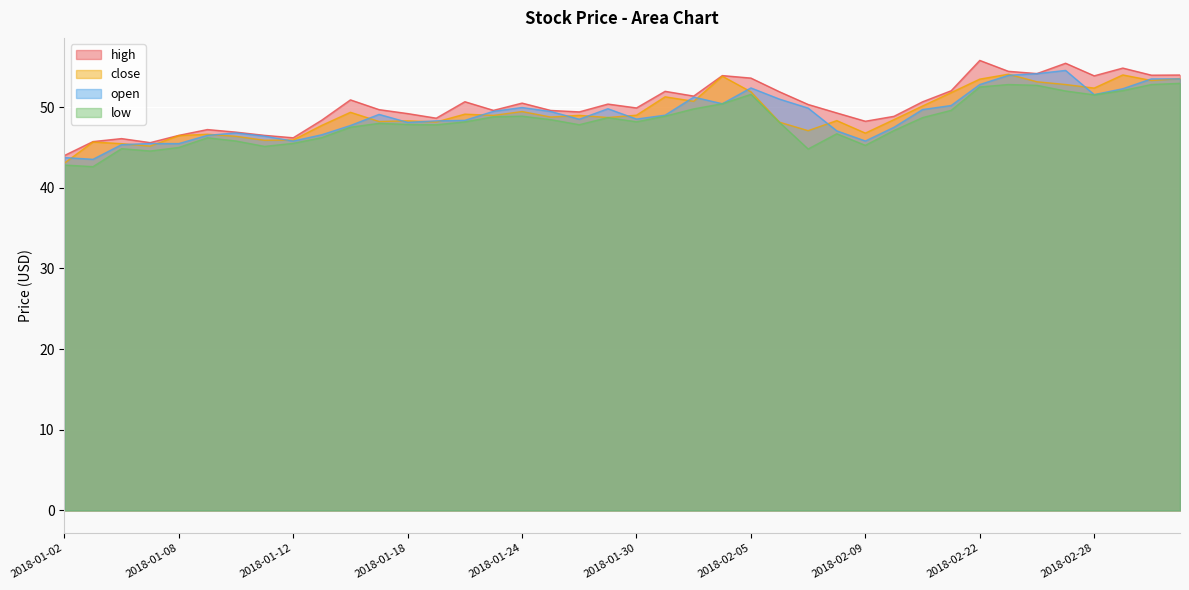

How many data points does each series have?

40